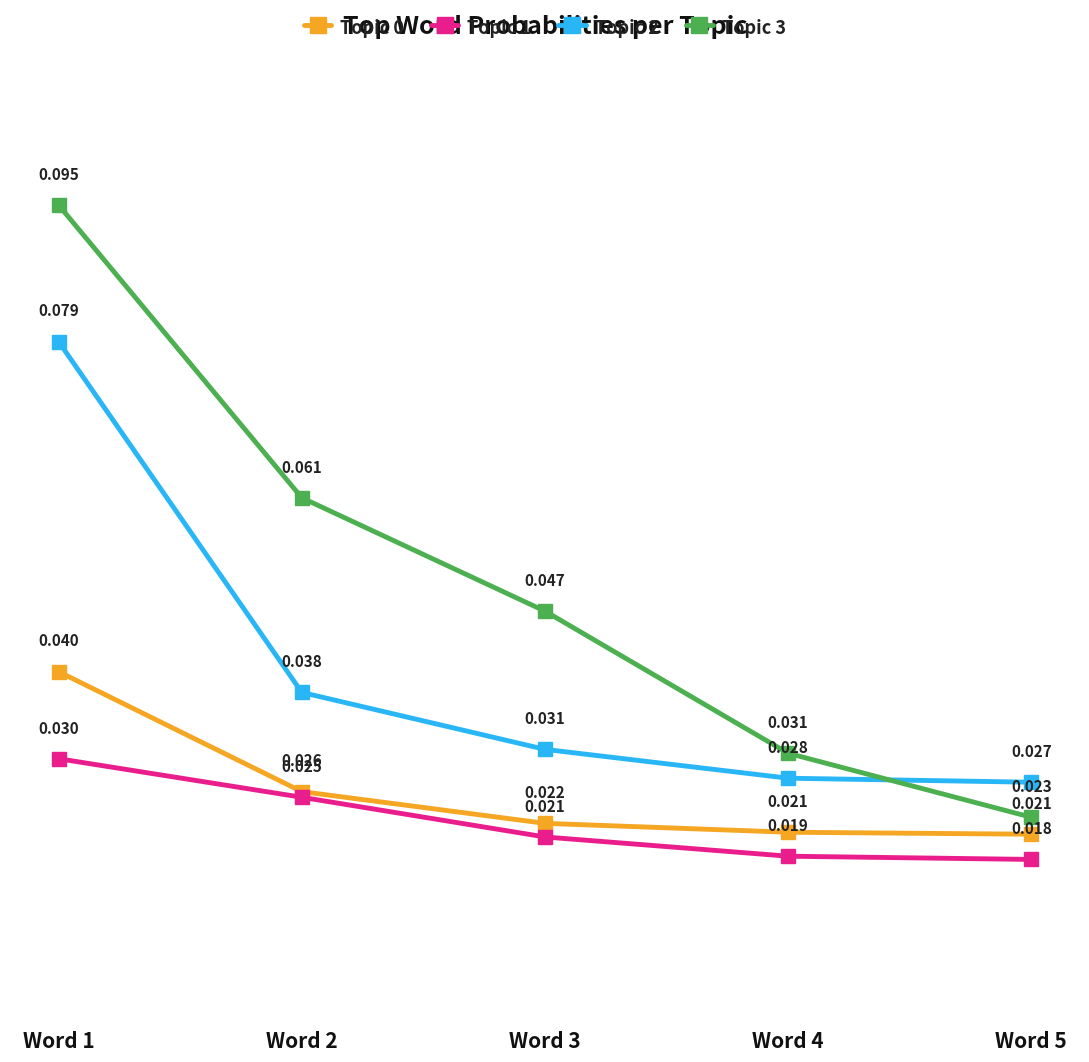

True or false: Topic 1 has more than 1 interior local peaks.

False